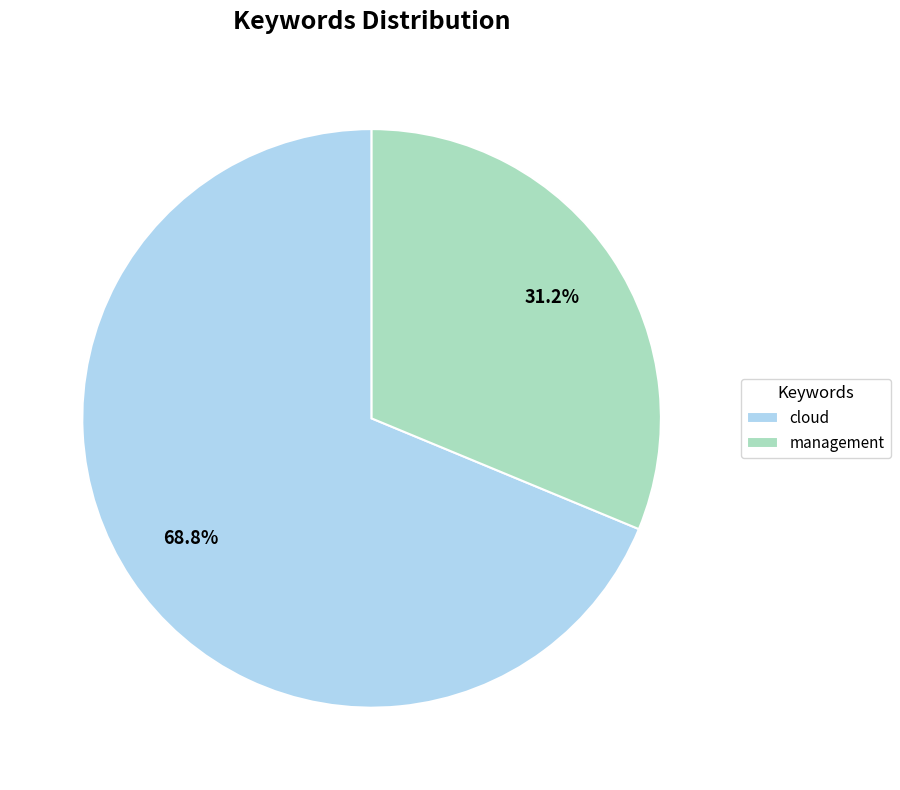

What is the ratio of the value at management to the value at cloud?

0.5